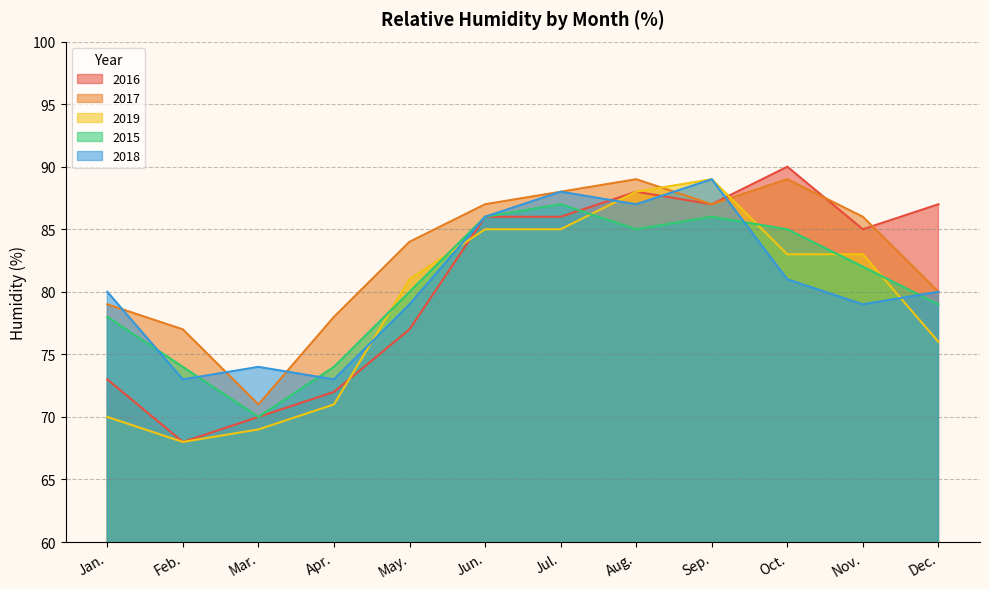

What is the approximate value of 2016 at May.?

77